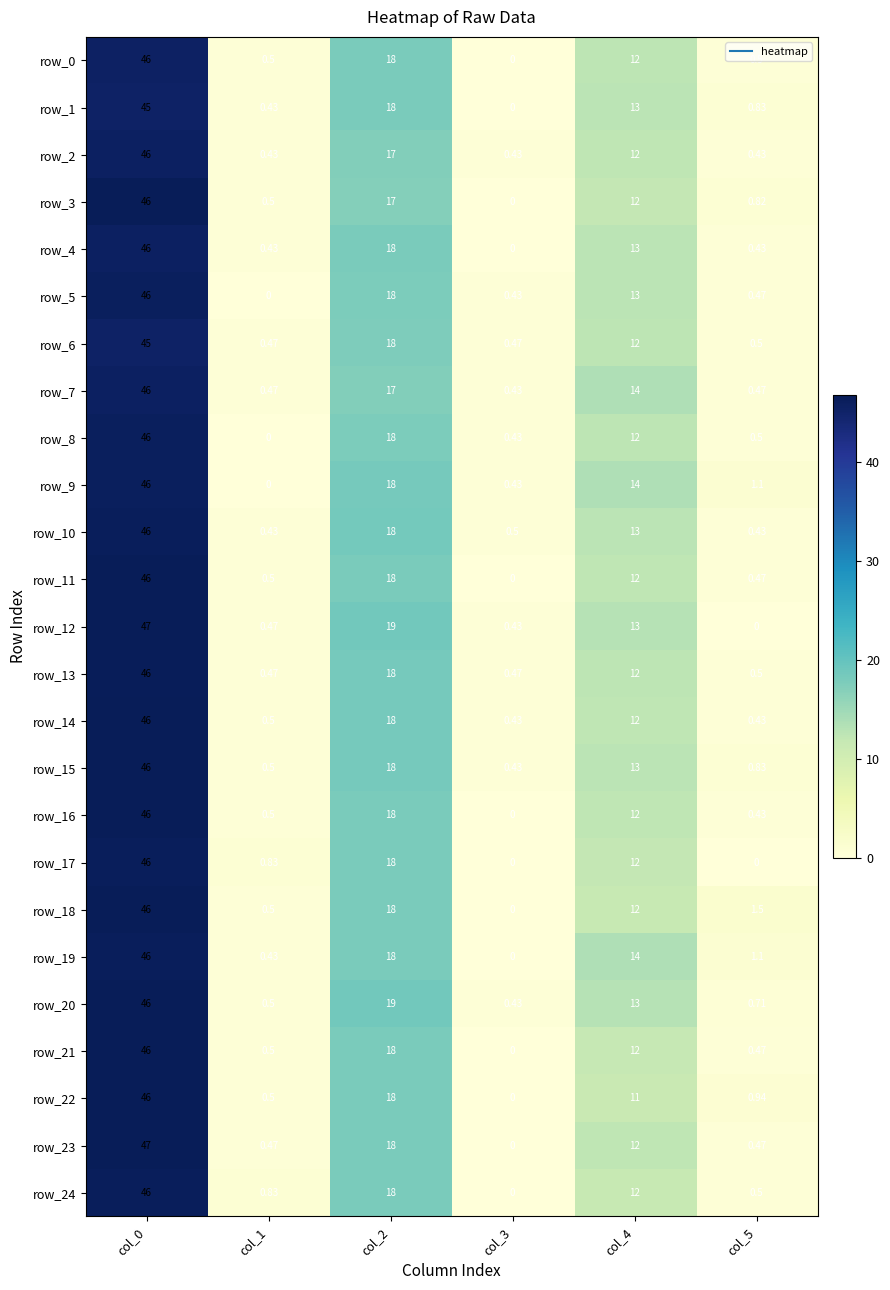

Between col_2 and col_4, which series saw the biggest shift?

row_22